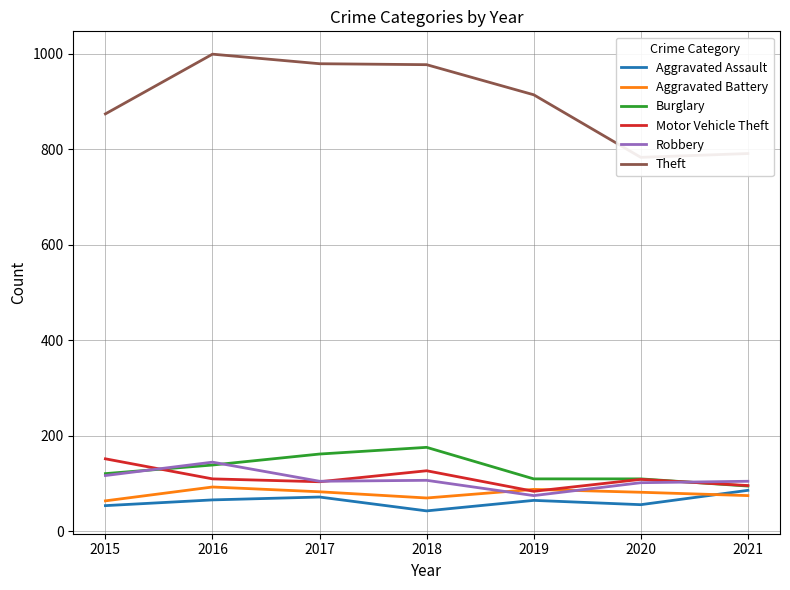

How many interior local peaks does the Aggravated Battery series have?

2